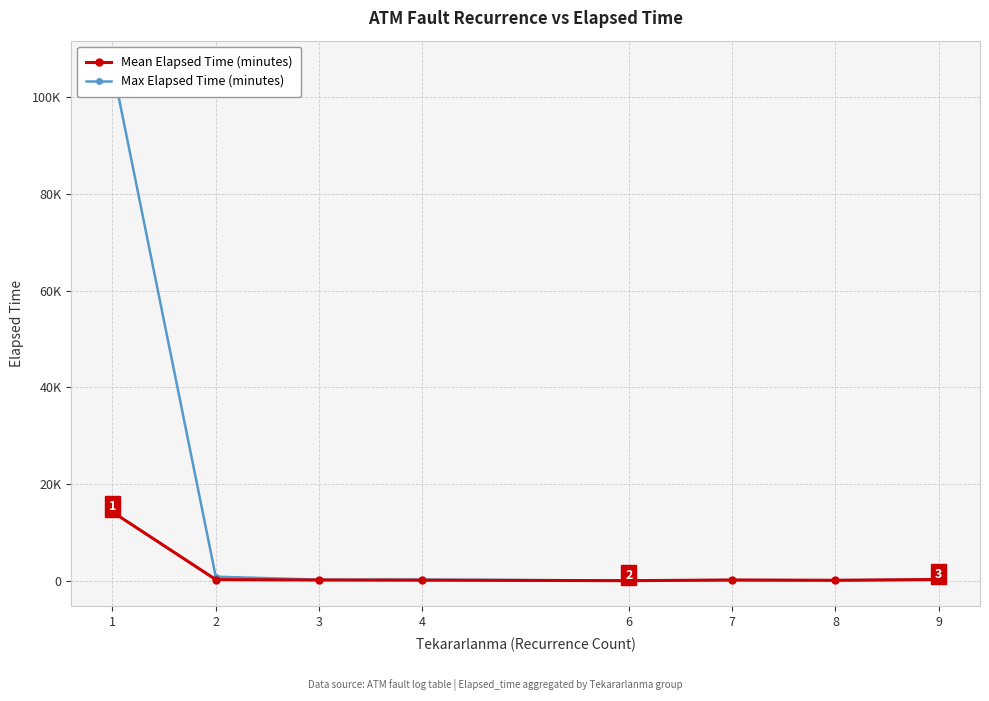

True or false: Max Elapsed Time (minutes) and Mean Elapsed Time (minutes) cross at least once.

False